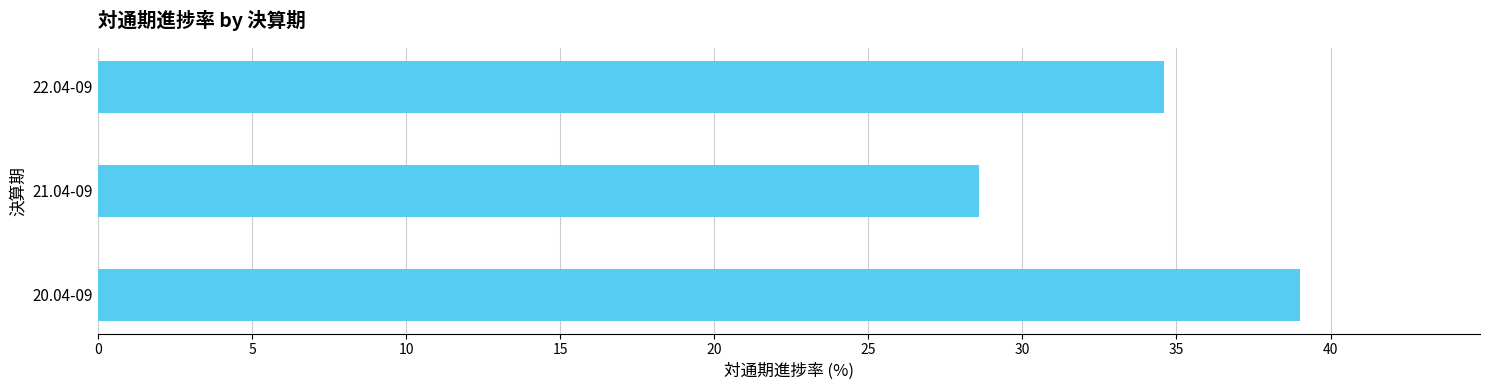

Where is the data nearest to the value 33?

22.04-09